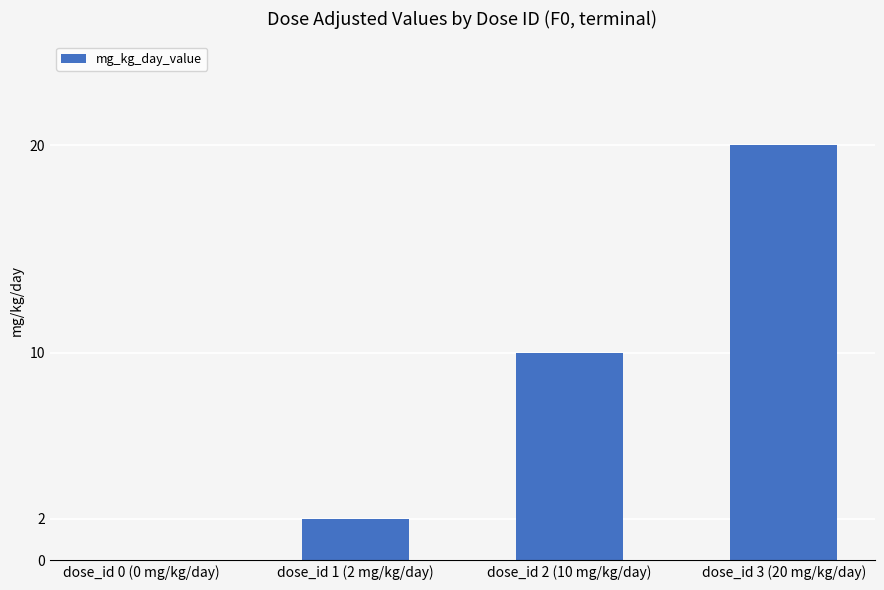

Between dose_id 2 (10 mg/kg/day) and dose_id 3 (20 mg/kg/day), which is larger?

dose_id 3 (20 mg/kg/day)